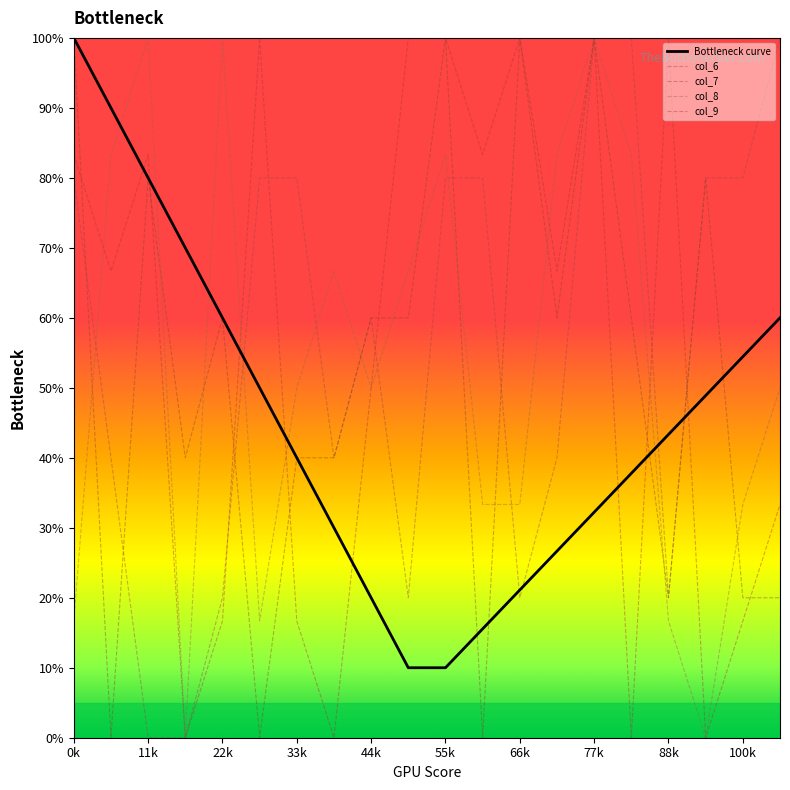

What are all the series names shown in the legend?

Bottleneck curve, col_6, col_7, col_8, col_9